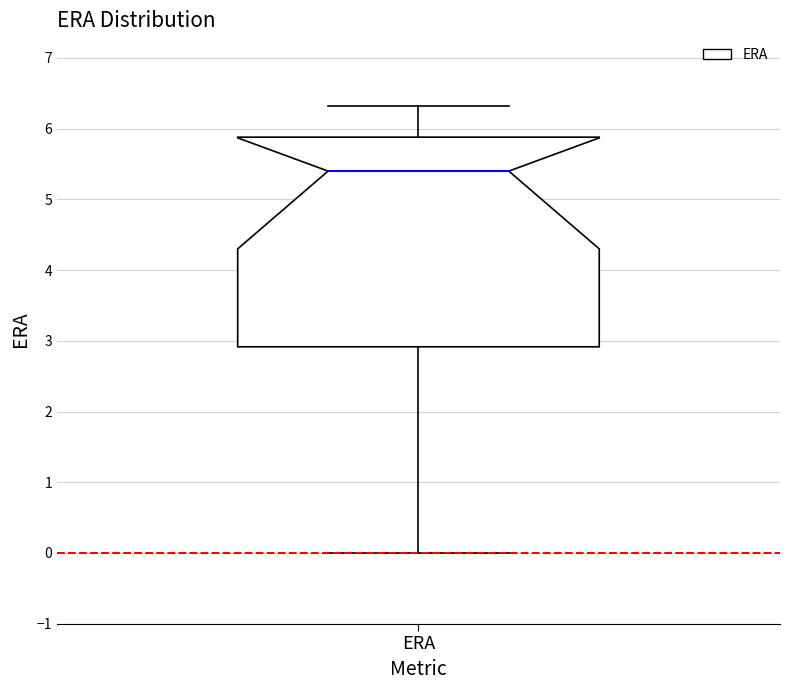

Transcribe this box plot: give where the median line is, the range the box spans, and where the two whiskers end, as read against the y-axis. The values are not printed on the chart, so give them approximately, as read against the axis.

median 5.4, box 2.9 to 5.9, whiskers 0.0 to 6.3